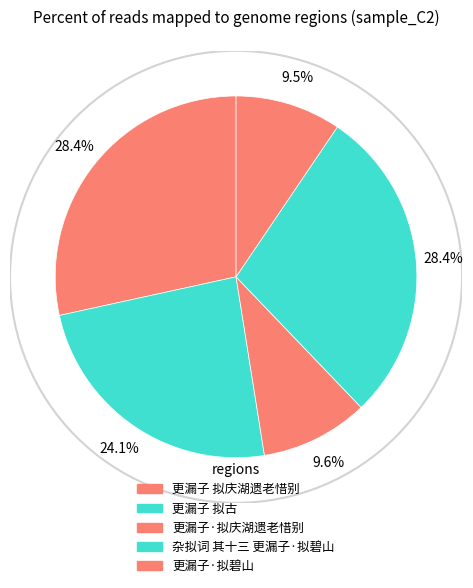

What is the smallest slice in the pie chart?

更漏子·拟碧山